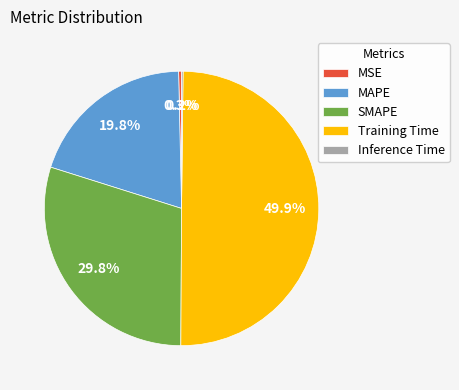

Approximately how many times larger is the value at MAPE compared to SMAPE?

0.7